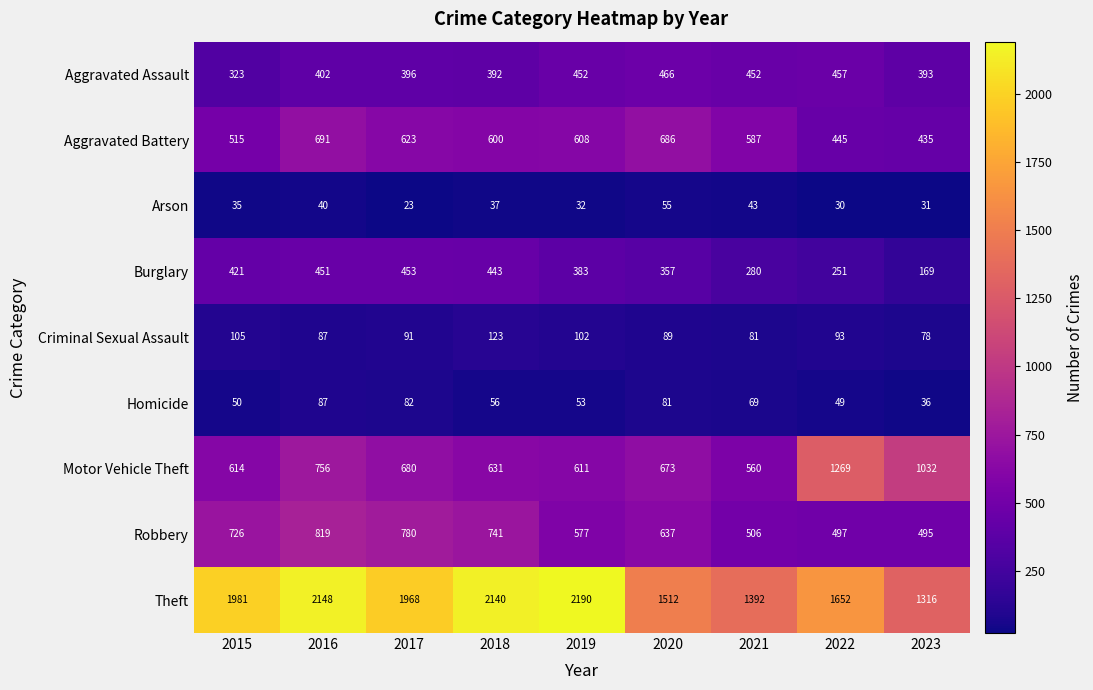

What is the difference between the maximum and minimum values in the Criminal Sexual Assault series?

45